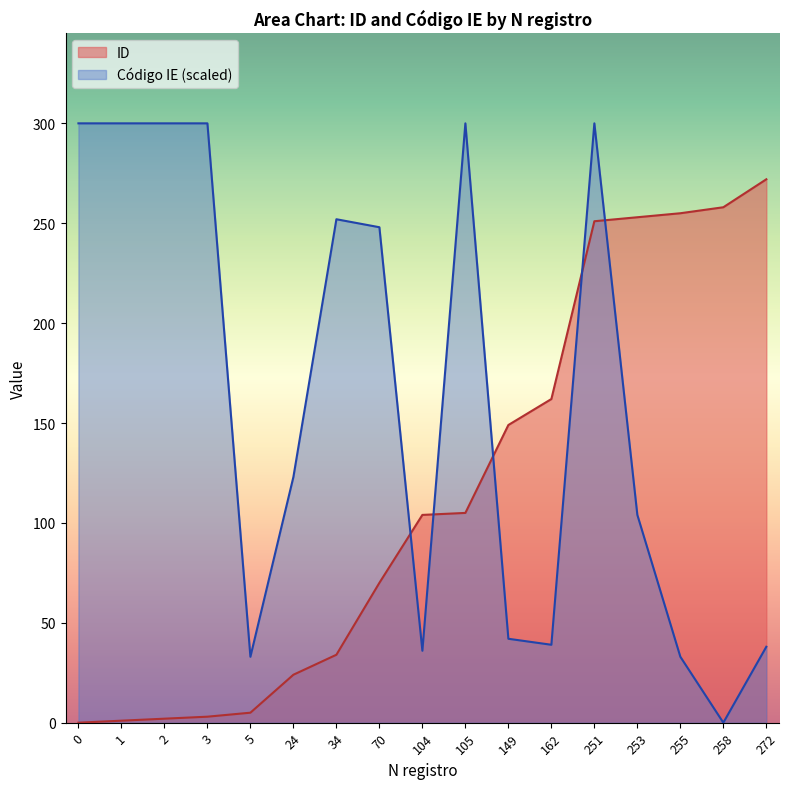

At which label does the data first exceed 104?

105